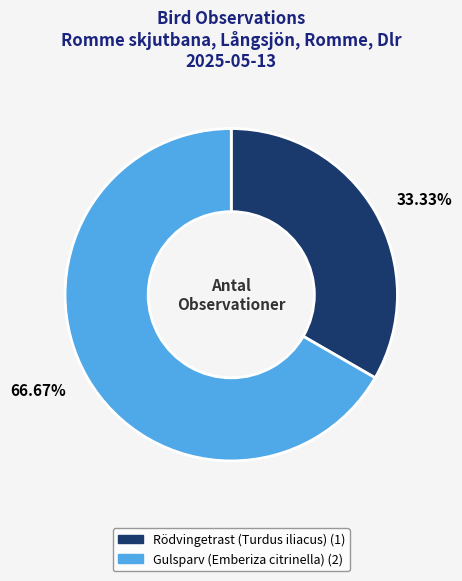

Rank the categories by value from highest to lowest.

Gulsparv (Emberiza citrinella), Rödvingetrast (Turdus iliacus)